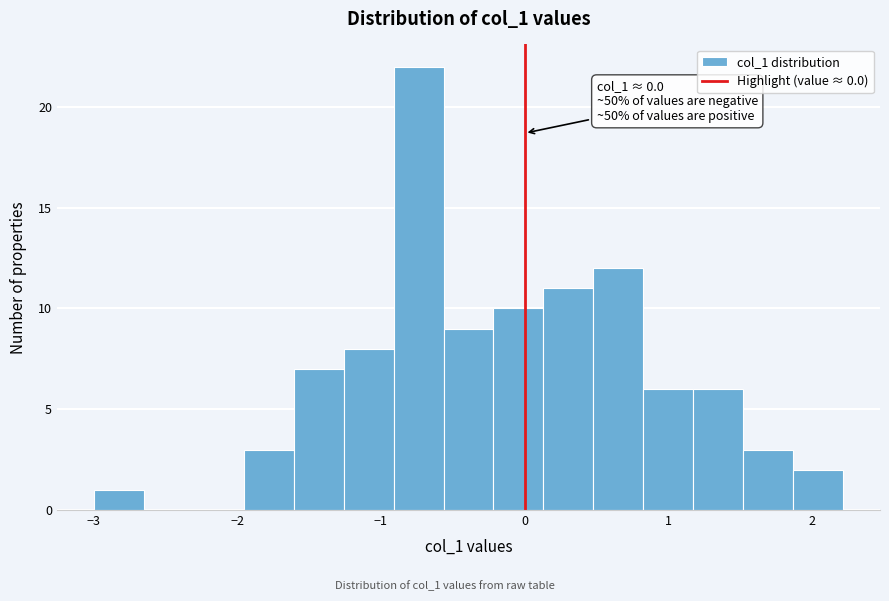

Around what value on the x-axis is the tallest bar? Give the approximate position of its centre, as read against the axis.

-0.7